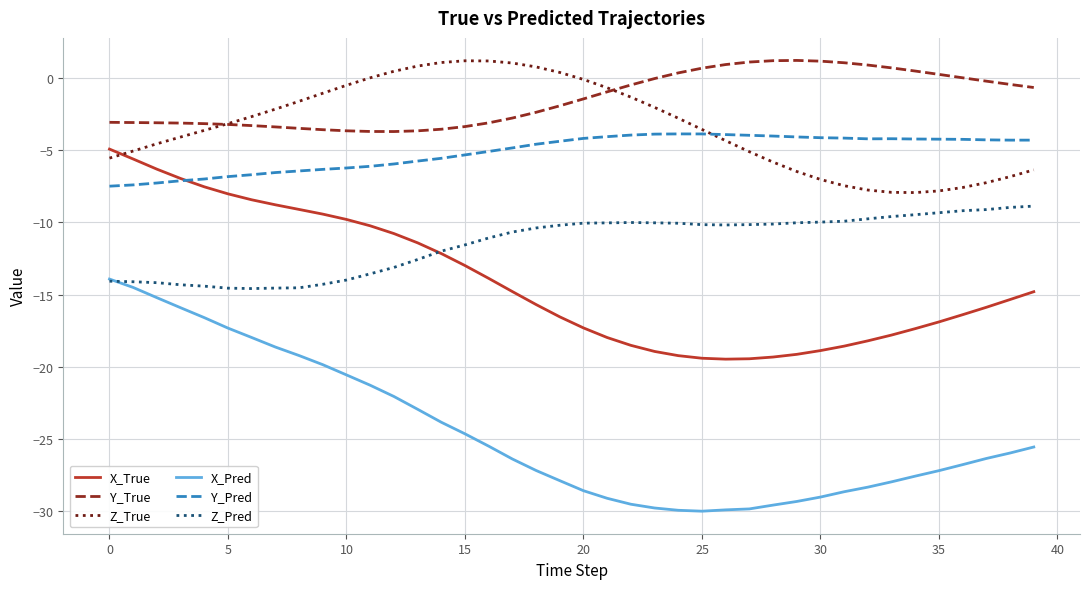

Which series has the widest spread of values?

X_Pred